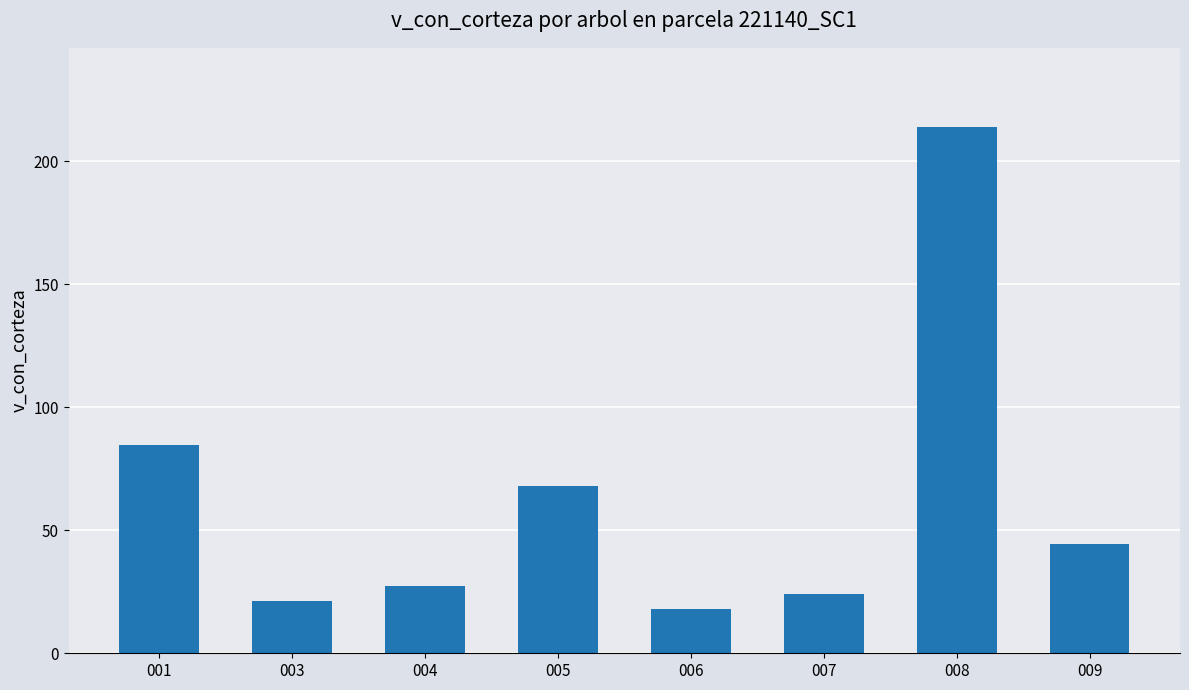

The chart shows a value of 46.8 at 004. True or false?

False